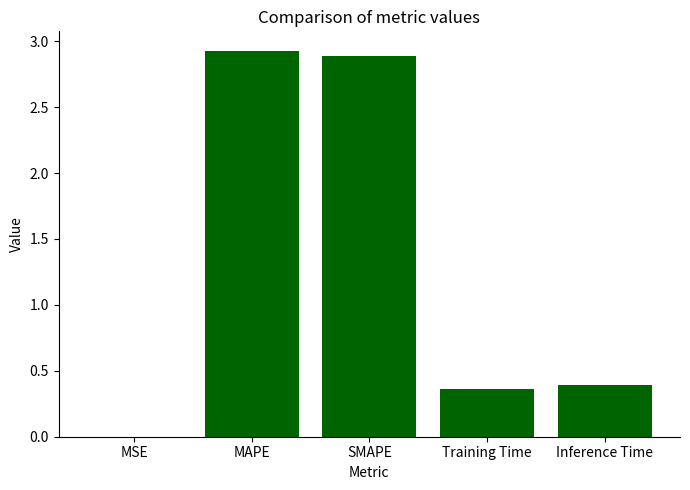

Where is the data nearest to the value 1?

Inference Time